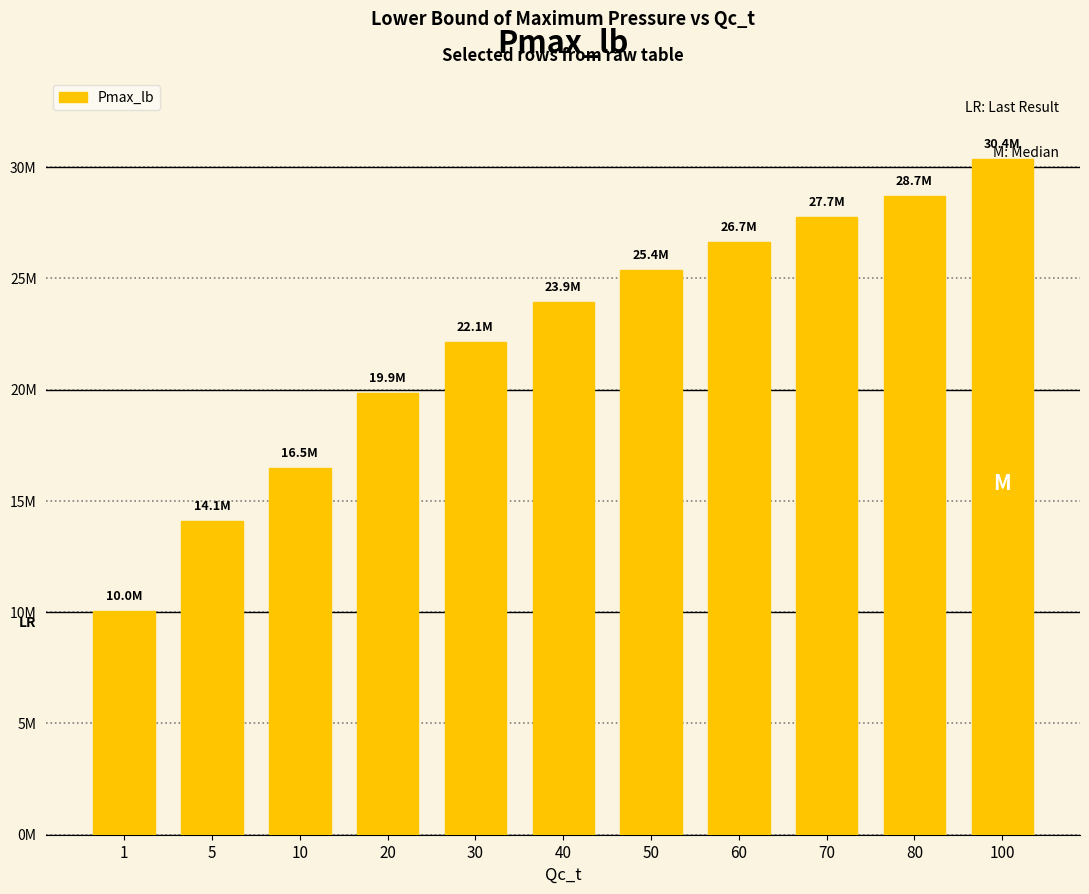

What is the sum of all values?

245395984.0